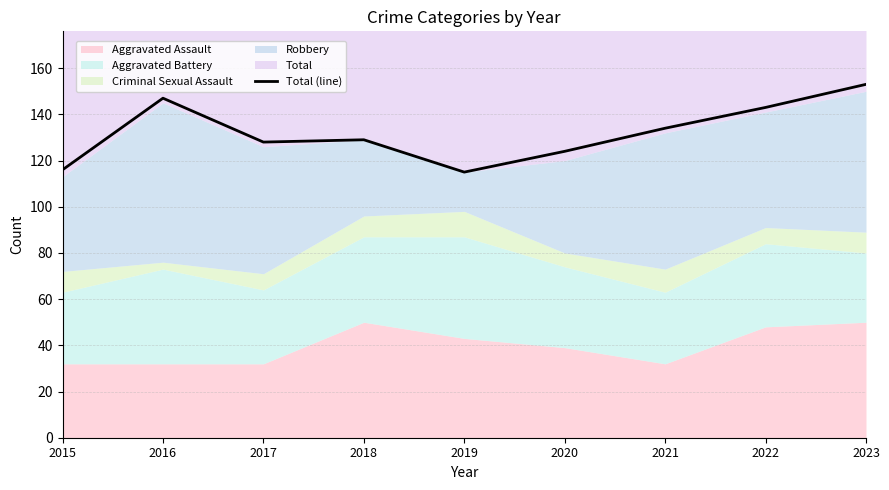

How many interior local peaks (higher than both neighbors) does the data have?

2